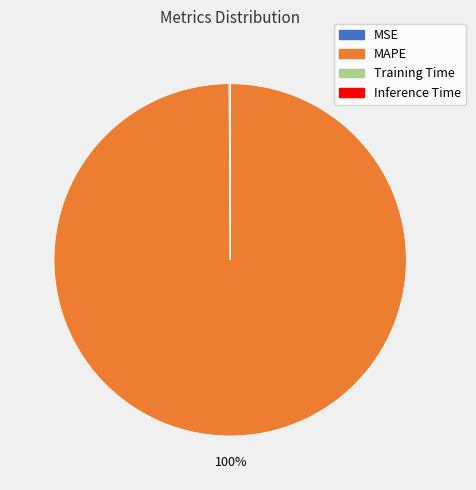

Is there any slice that represents more than half of the pie?

Yes